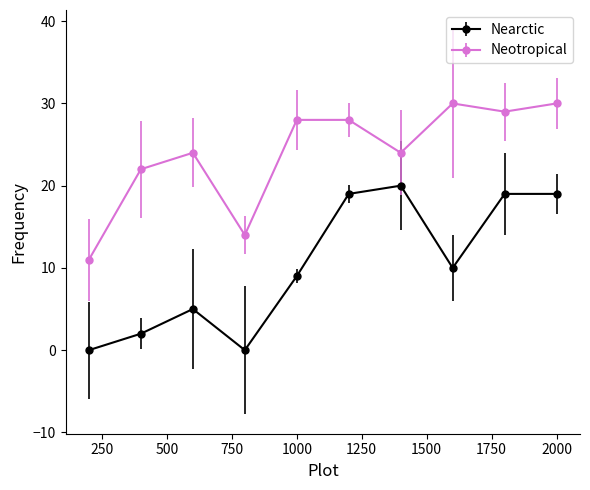

How many values in the Nearctic series are below 10?

5